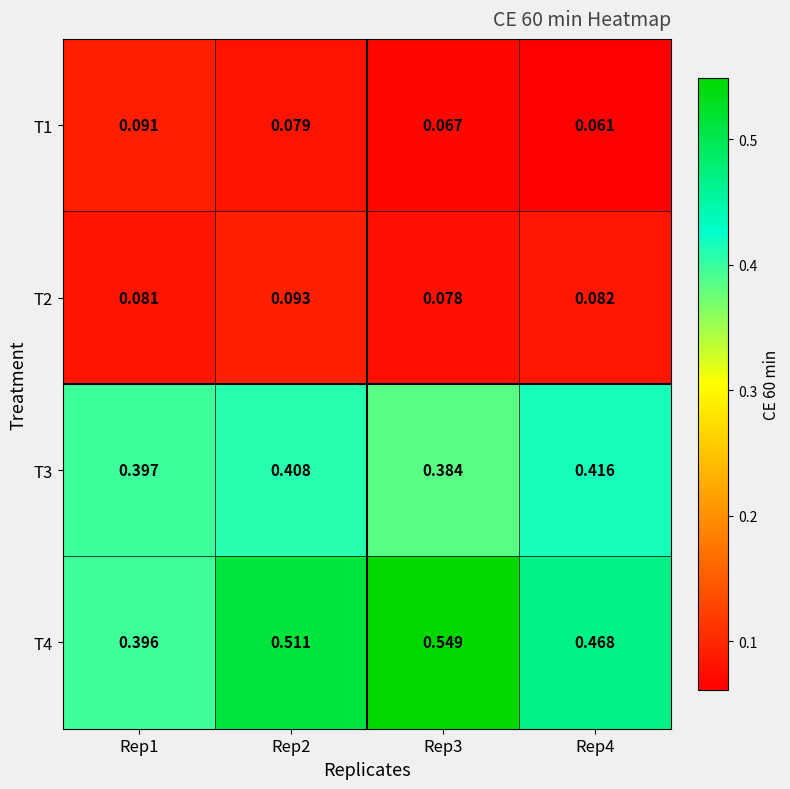

What is the difference between the highest and lowest values at Rep4?

0.4